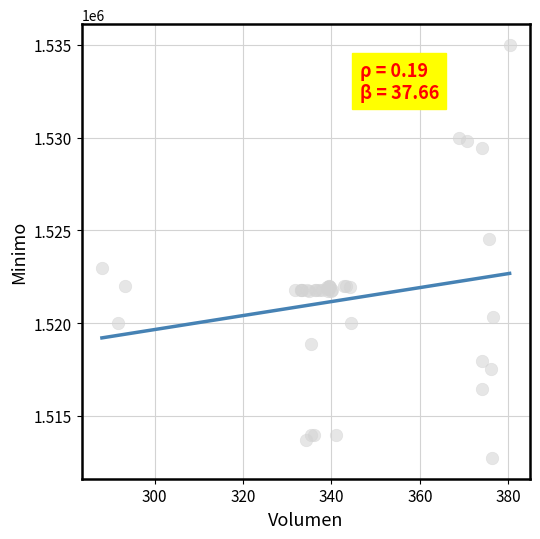

What Y value in the scatter plot is closest to 1523862?

1524513